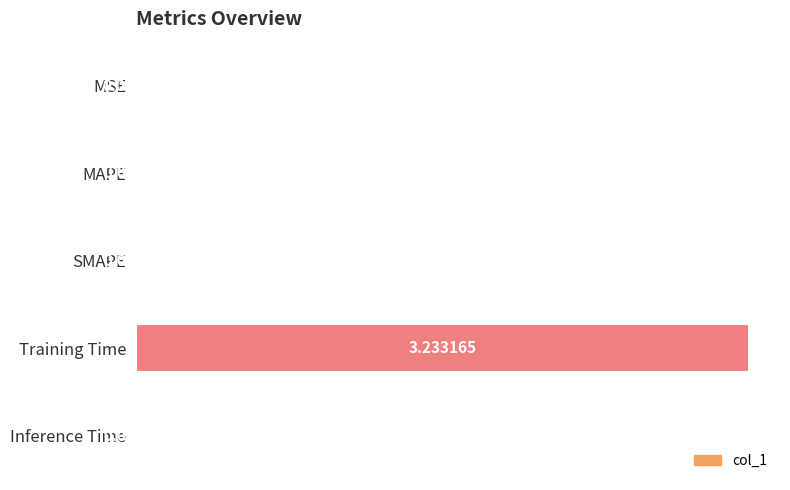

Which category has the highest value across all series?

Training Time